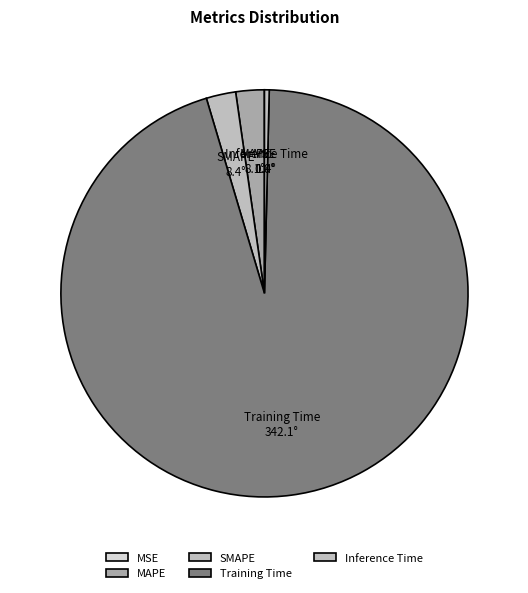

Which has a higher value, Training Time or SMAPE?

Training Time